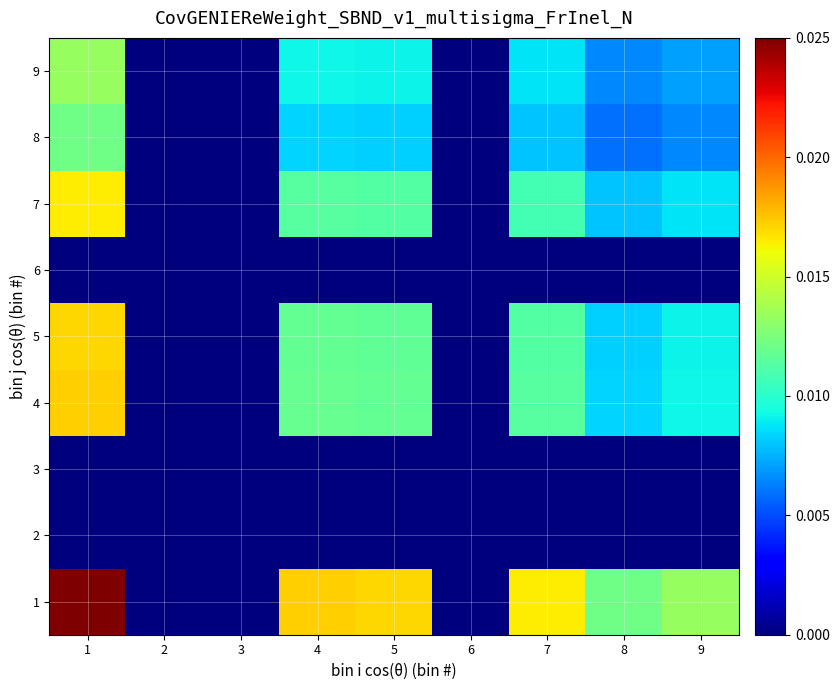

Between 1 and 4, which is larger?

1